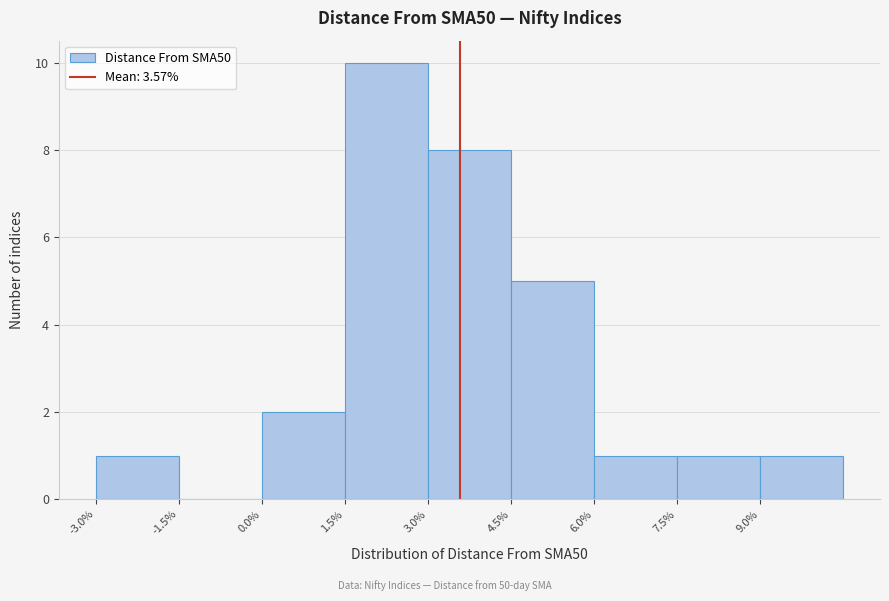

What is the height of the bar covering 1.5 to 3.0 on the x-axis? Neither the bar edges nor the heights are printed on the chart, so give them approximately, as read against the axes.

10